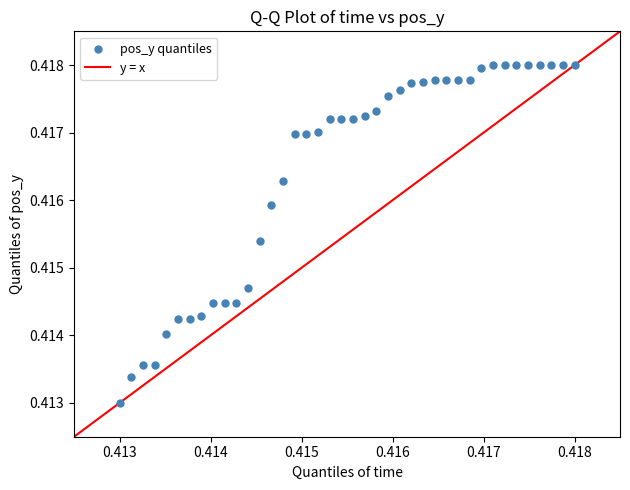

Count the number of points in this scatter plot.

40